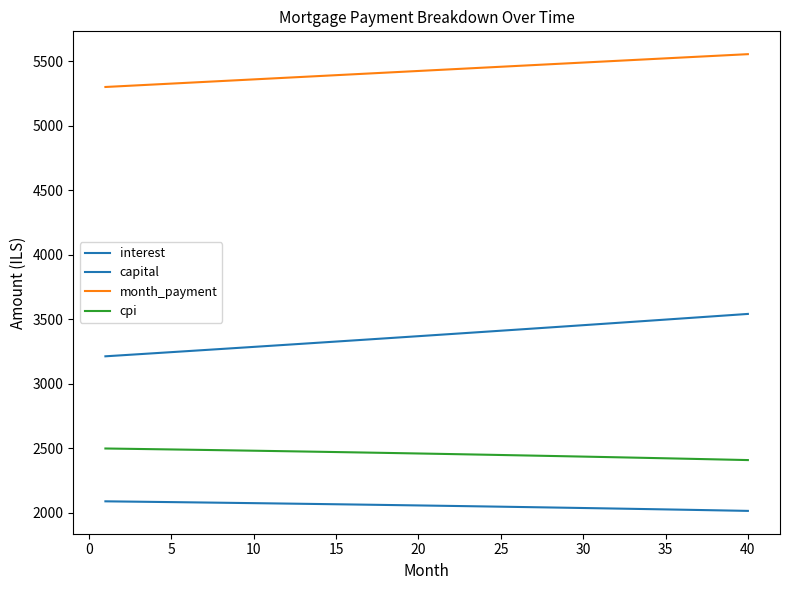

Does the chart have visible grid lines?

No